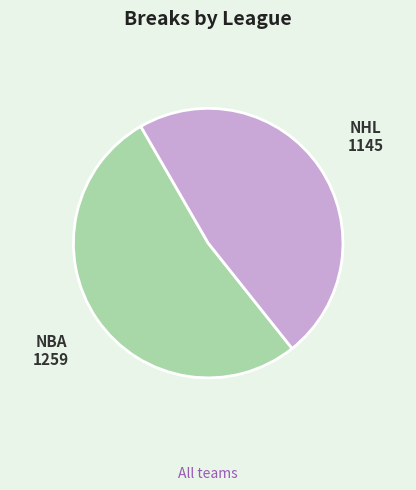

Count the number of slices in the pie.

2